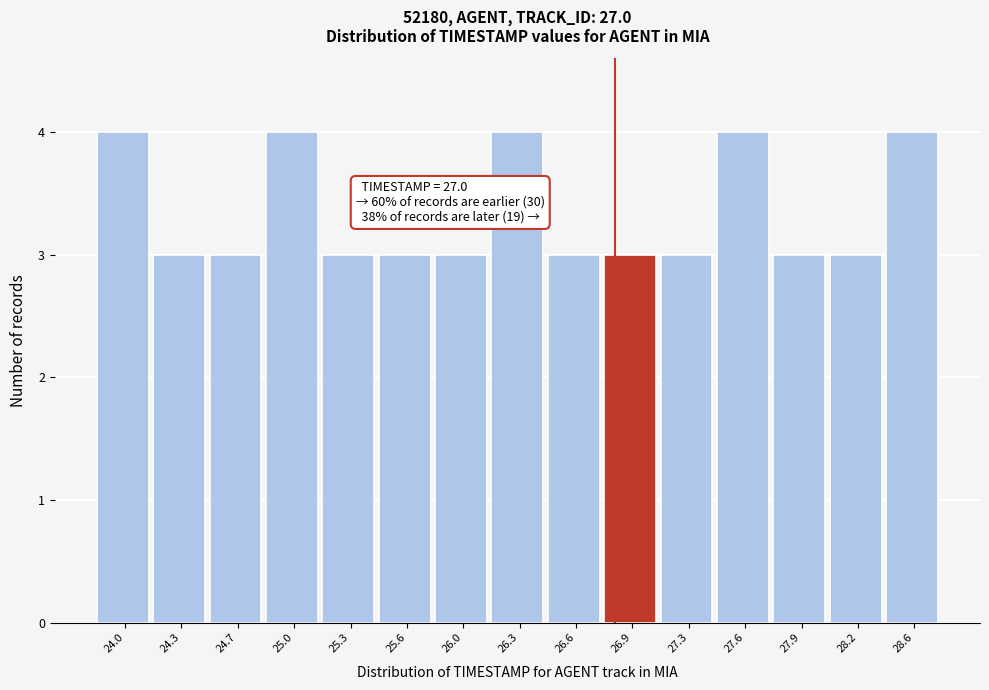

Reading left to right, transcribe all the data shown in this chart.

24.0=4	24.3=3	24.7=3	25.0=4	25.3=3	25.6=3	26.0=3	26.3=4	26.6=3	26.9=3	27.3=3	27.6=4	27.9=3	28.2=3	28.6=4